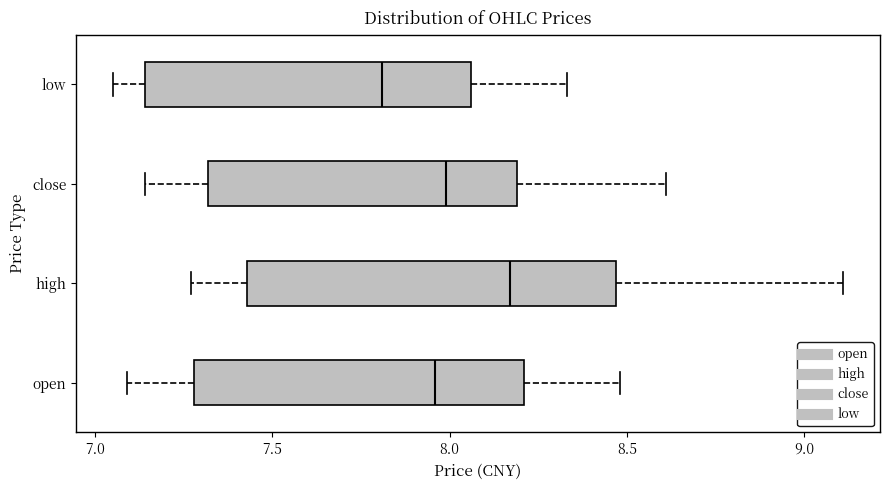

Reading bottom to top, read every box against the x-axis: the position of its median line, the range the box covers, and the ends of its whiskers. The values are not printed on the chart, so give them approximately, as read against the axis.

open: median 7.95, box 7.30 to 8.20, whiskers 7.10 to 8.50
high: median 8.15, box 7.45 to 8.45, whiskers 7.25 to 9.10
close: median 8.00, box 7.30 to 8.20, whiskers 7.15 to 8.60
low: median 7.80, box 7.15 to 8.05, whiskers 7.05 to 8.35